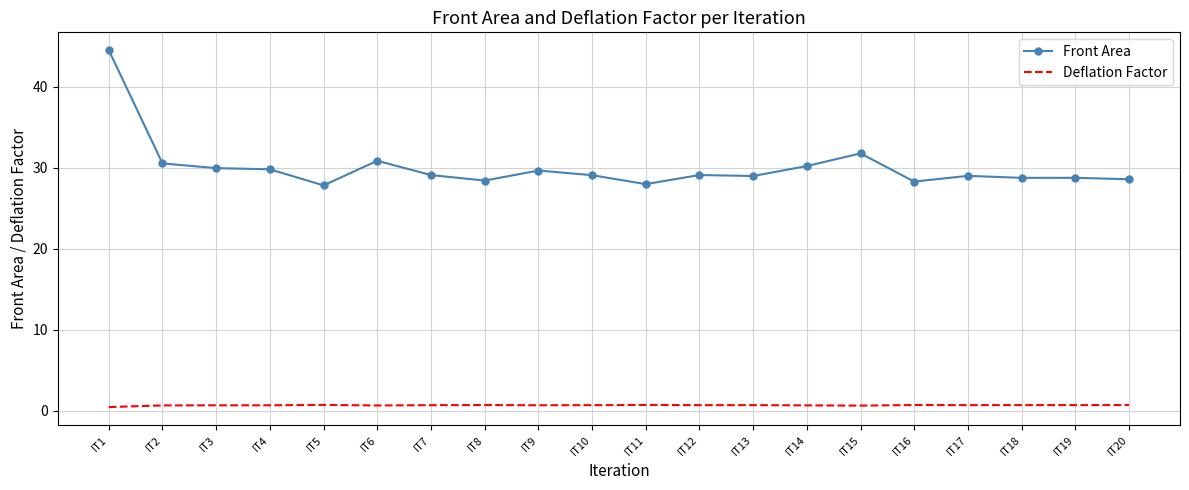

List the series in order of their overall mean, highest first.

Front Area, Deflation Factor